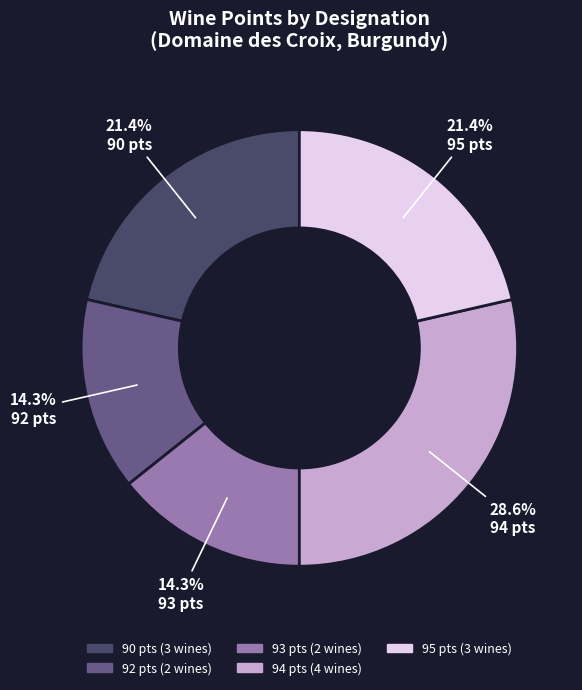

Is there any slice that represents more than half of the pie?

No